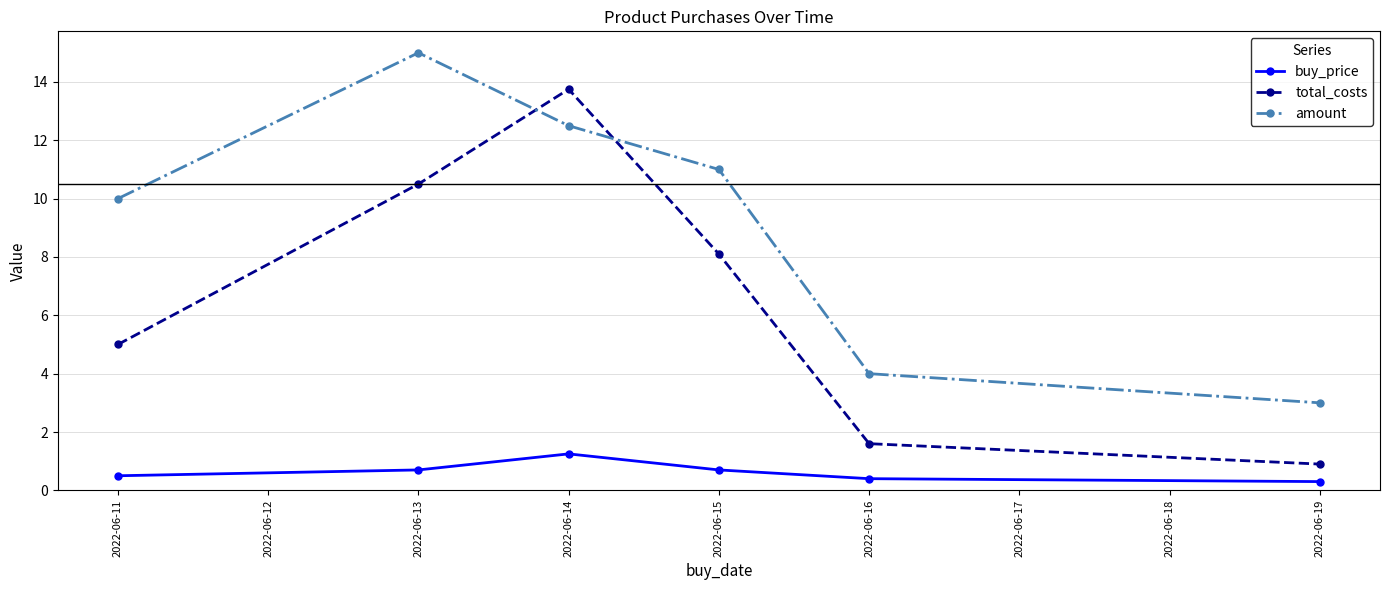

At which label is total_costs closest to 7?

2022-06-15